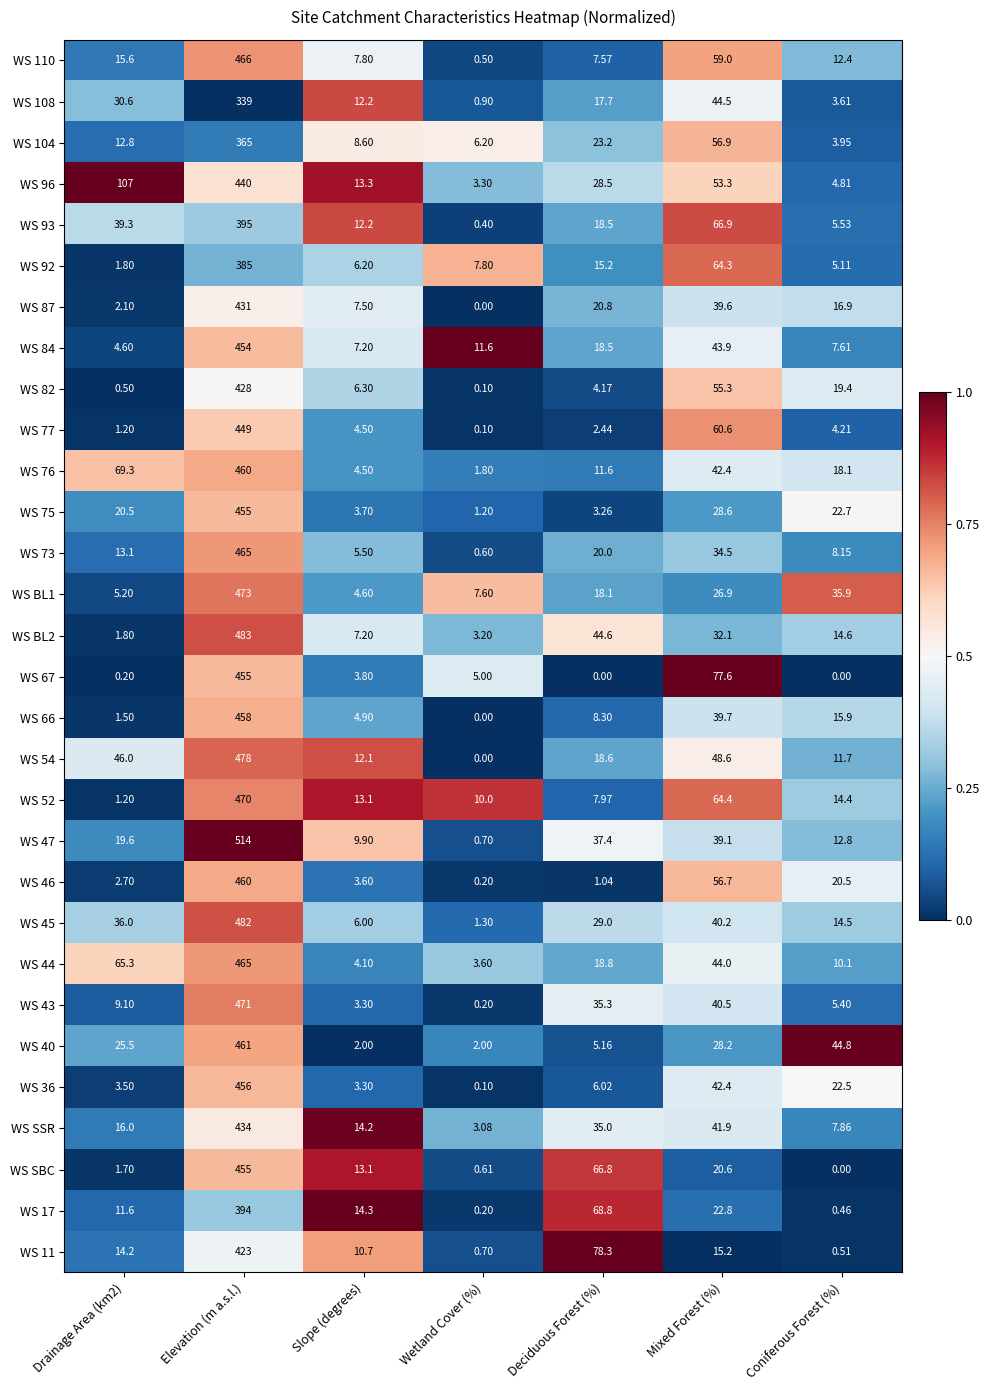

How many data points does each series have?

7